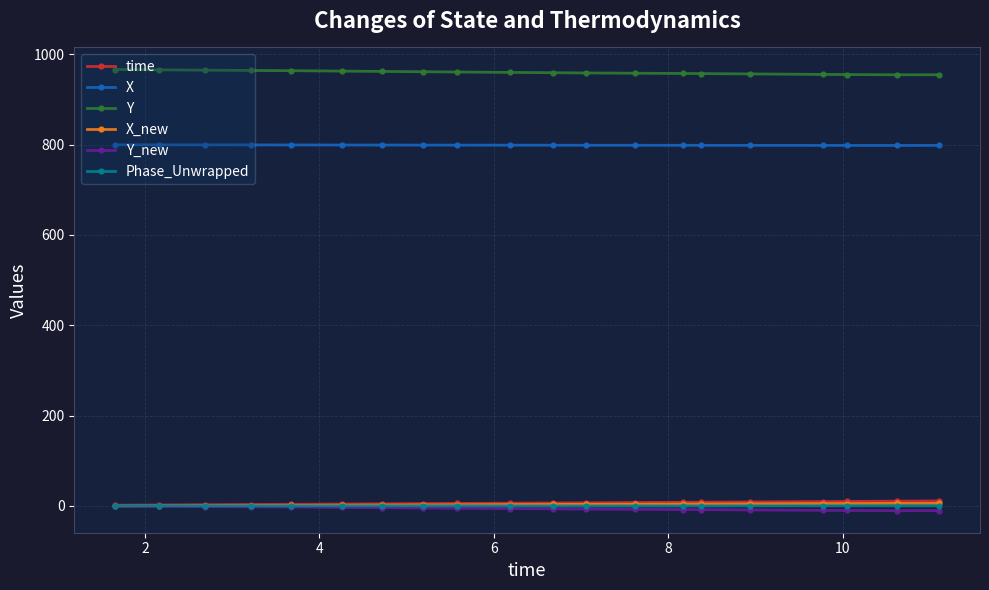

True or false: Y and X intersect in this chart.

False